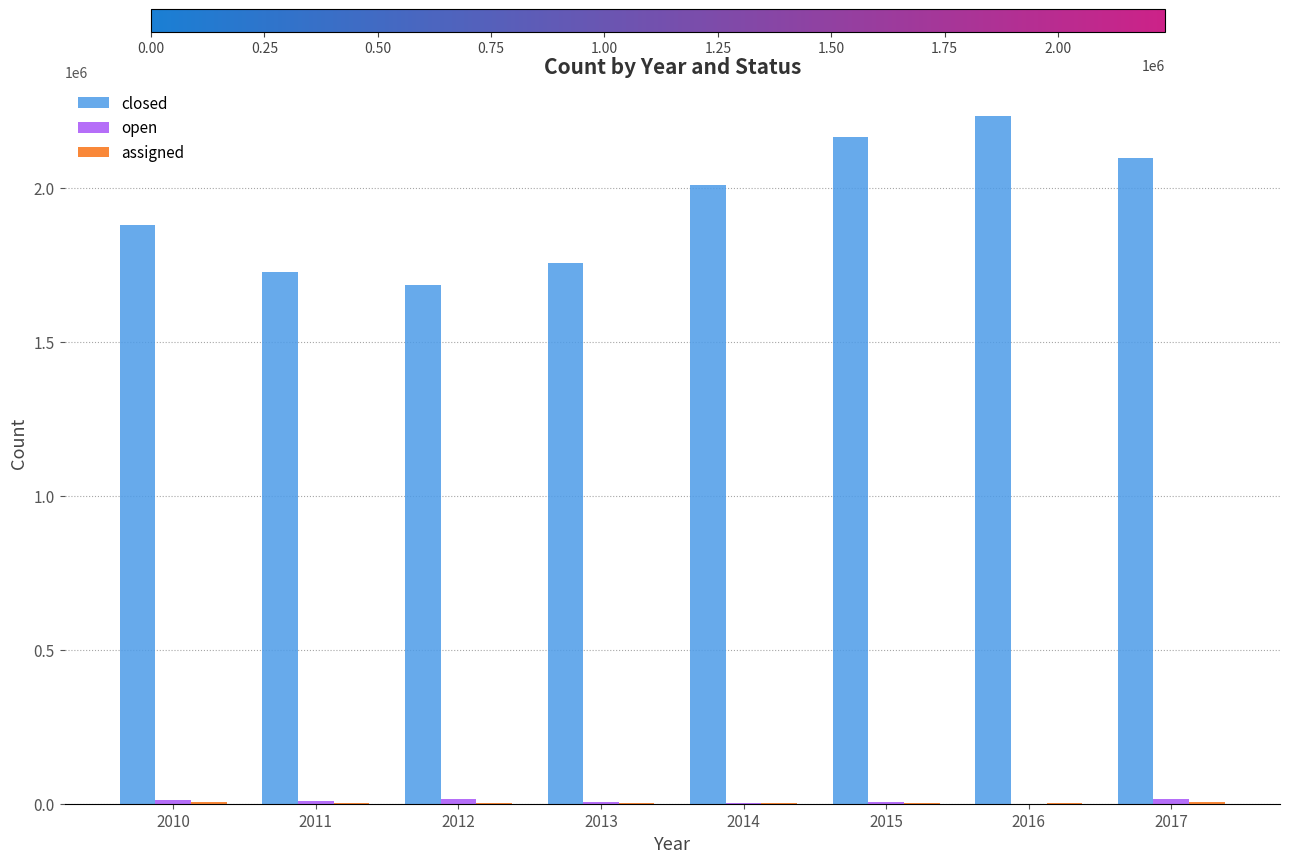

Count the number of data series in this chart.

3